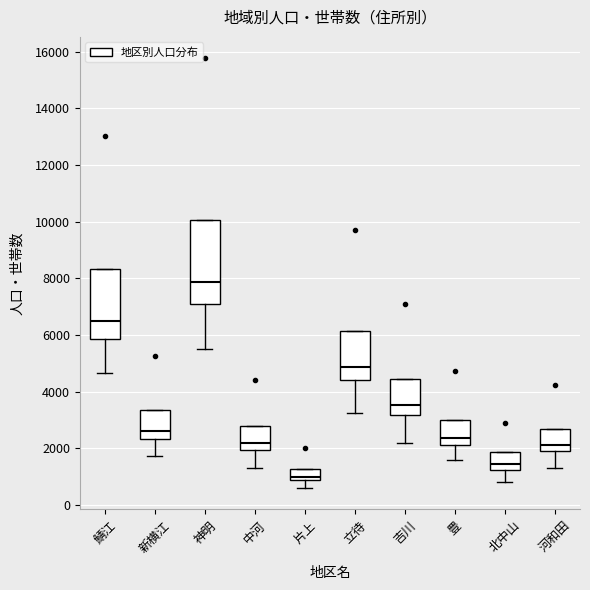

Reading left to right, read every box against the y-axis: the position of its median line, the range the box covers, and the ends of its whiskers. The values are not printed on the chart, so give them approximately, as read against the axis.

鯖江: median 6600, box 5800 to 8400, whiskers 4600 to 8400
新横江: median 2600, box 2400 to 3400, whiskers 1800 to 3400
神明: median 7800, box 7000 to 10000, whiskers 5600 to 10000
中河: median 2200, box 2000 to 2800, whiskers 1400 to 2800
片上: median 1000, box 800 to 1200, whiskers 600 to 1200
立待: median 4800, box 4400 to 6200, whiskers 3200 to 6200
吉川: median 3600, box 3200 to 4400, whiskers 2200 to 4400
豊: median 2400, box 2200 to 3000, whiskers 1600 to 3000
北中山: median 1400, box 1200 to 1800, whiskers 800 to 1800
河和田: median 2200, box 1800 to 2600, whiskers 1400 to 2600